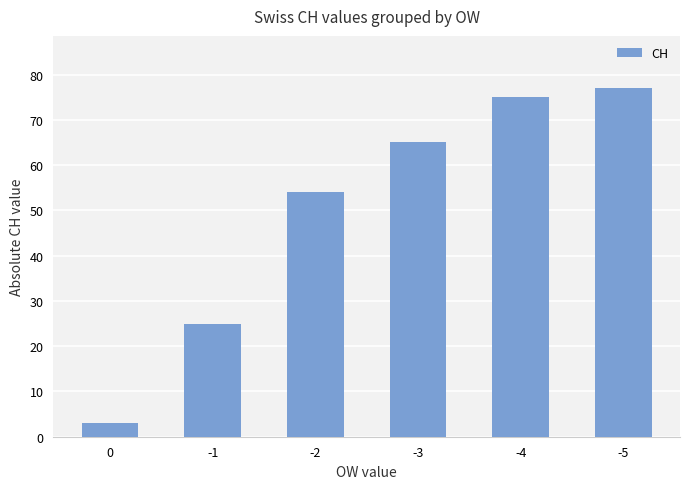

What is the value of the 5th bar from the left?

75